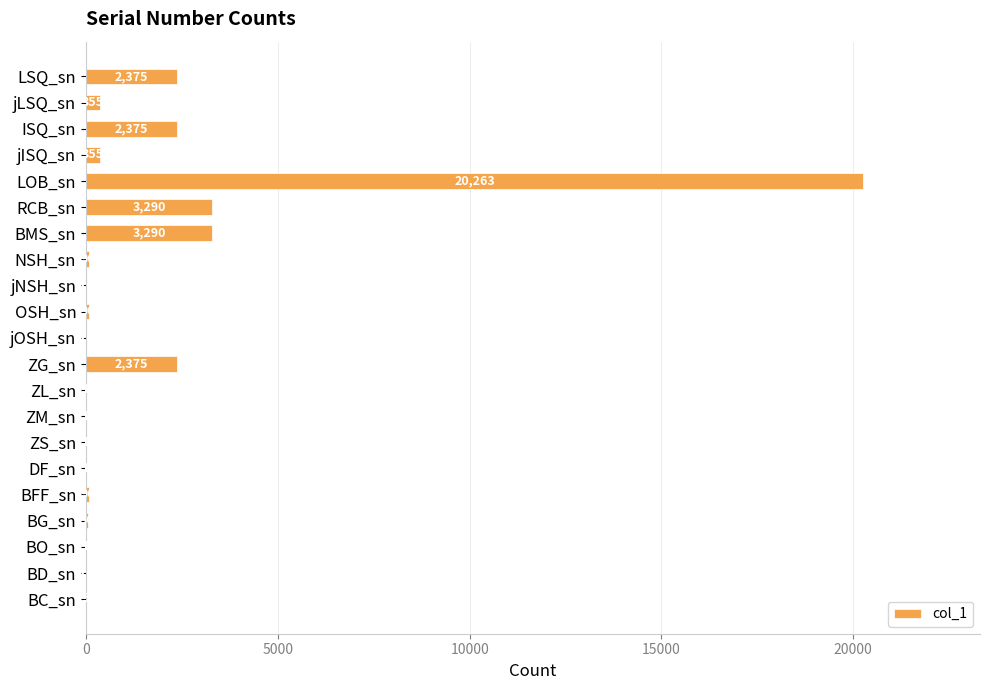

Which label corresponds to the largest value in the chart?

LOB_sn